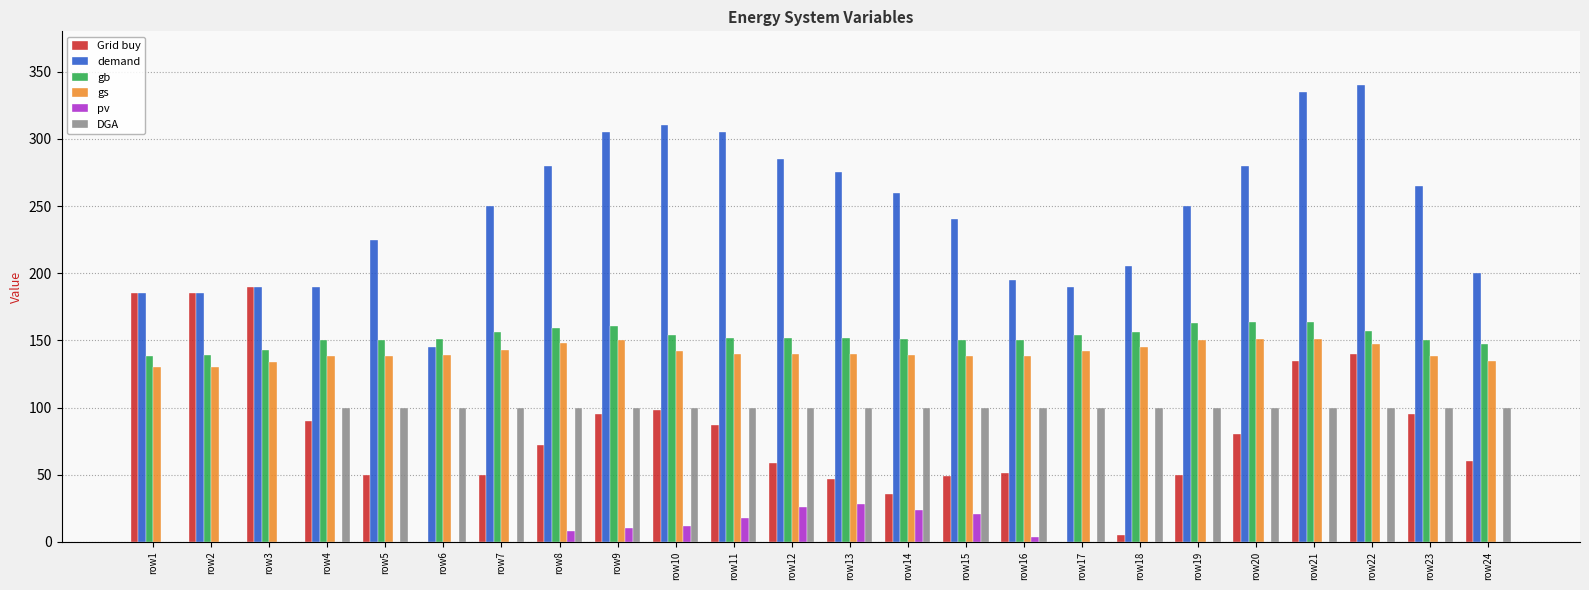

The value of pv at row15 is 21.0. True or false?

True